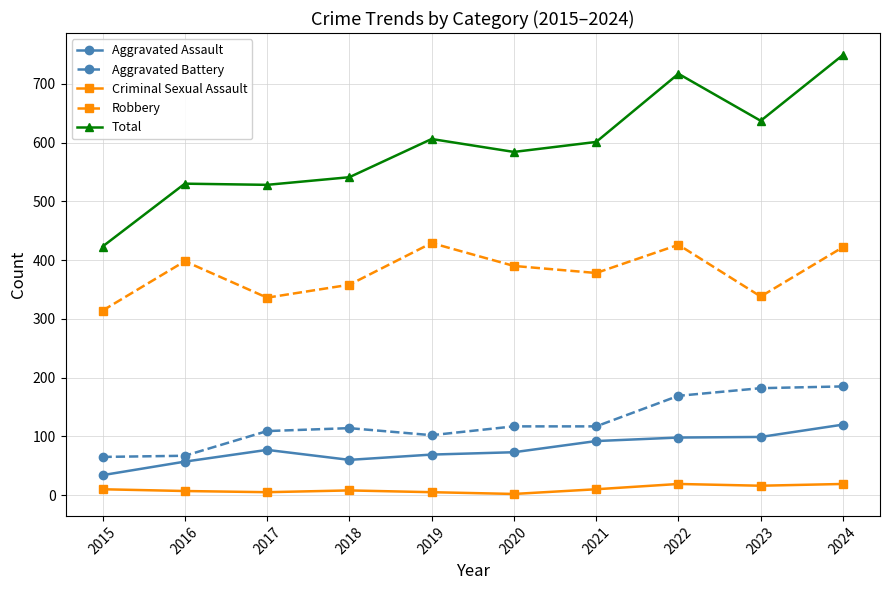

What is the sum of the Criminal Sexual Assault values at 2023 and 2017?

21